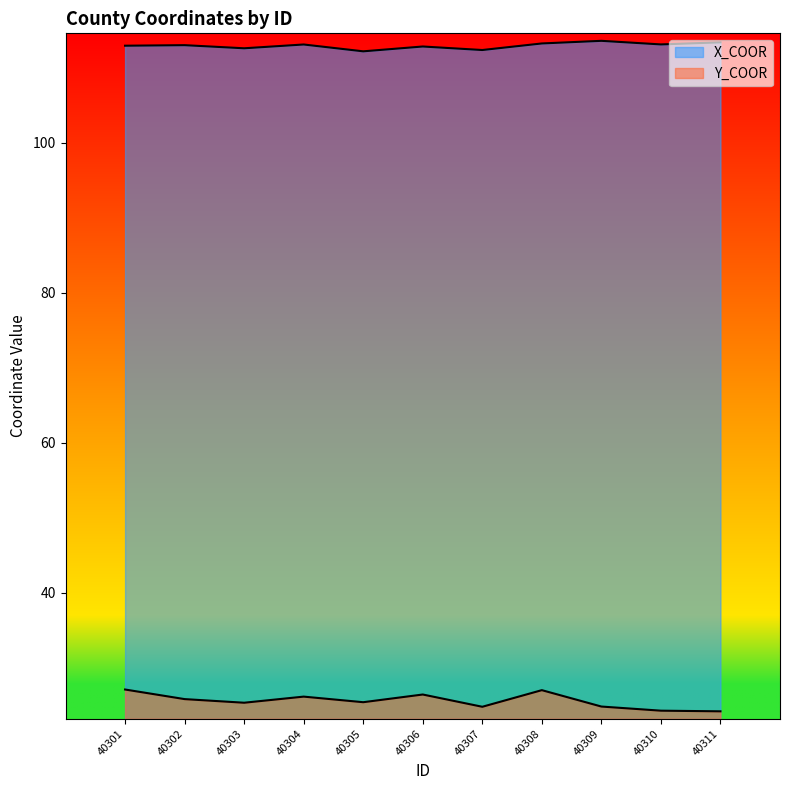

What is the lowest value of the X_COOR series?

112.2